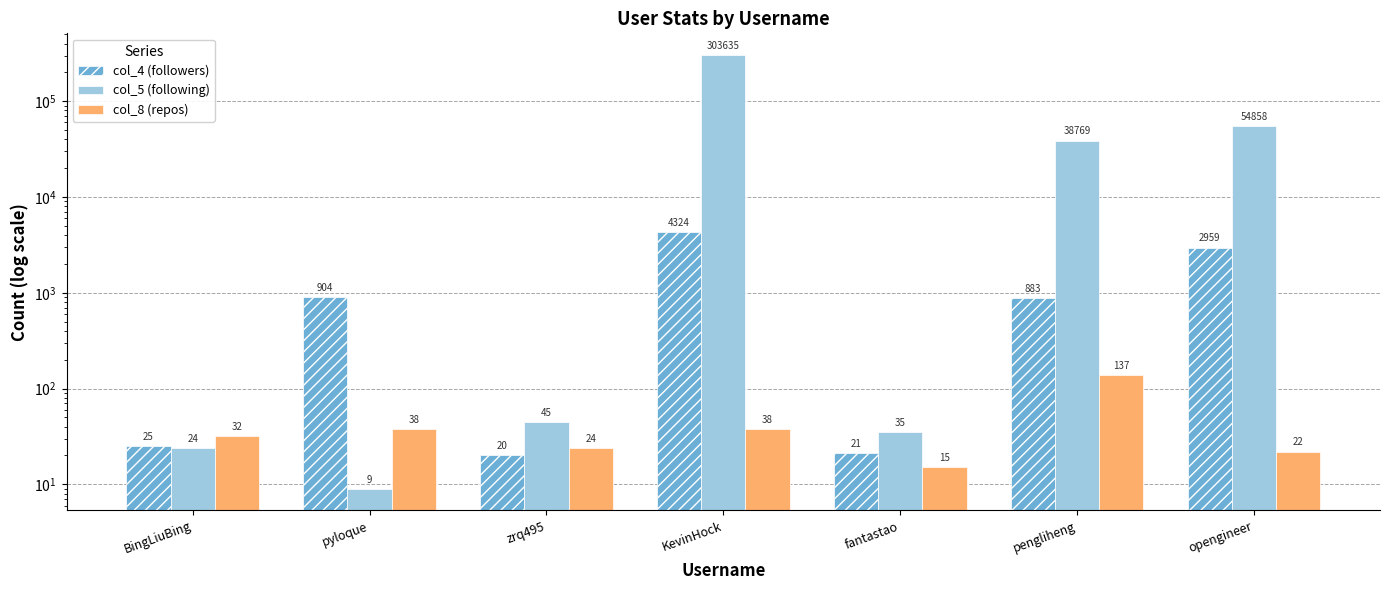

Reading right to left, list all the values displayed in this chart.

col_4 (followers): 2959	883	21	4324	20	904	25
col_5 (following): 54858	38769	35	303635	45	9	24
col_8 (repos): 22	137	15	38	24	38	32